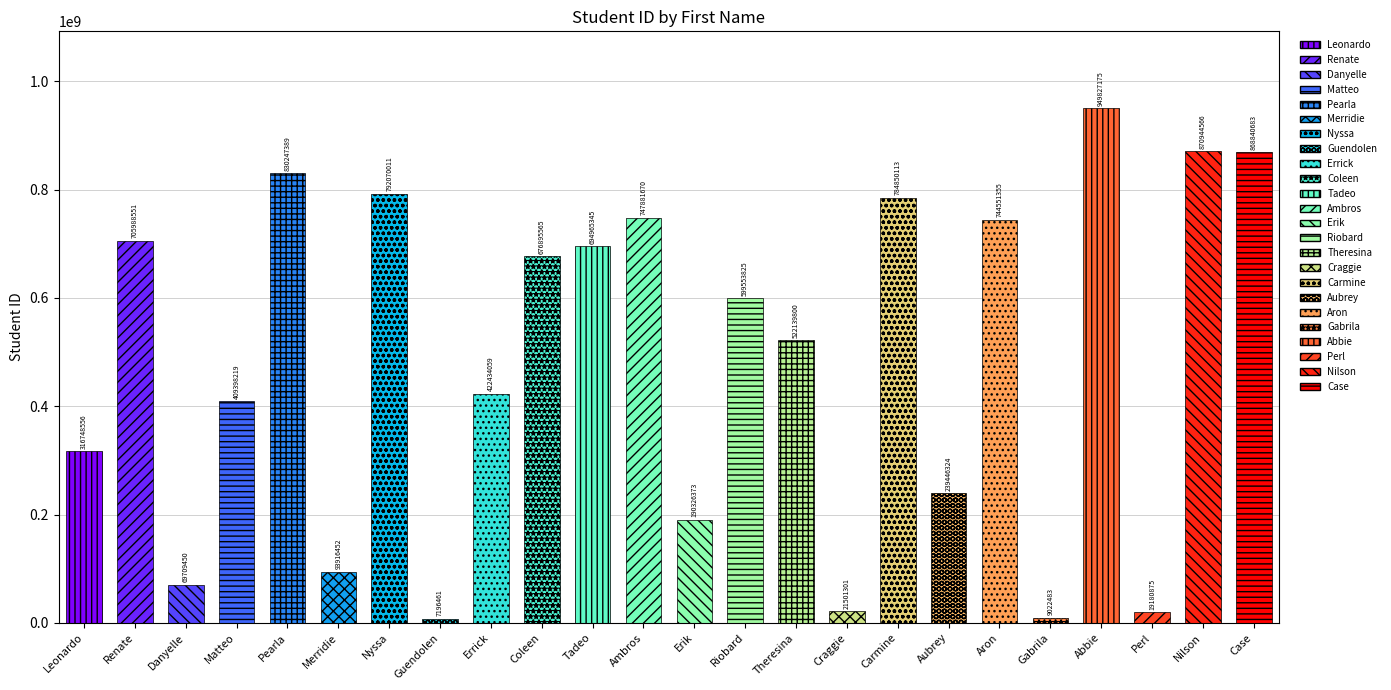

What is the label of the 18th bar from the right?

Nyssa